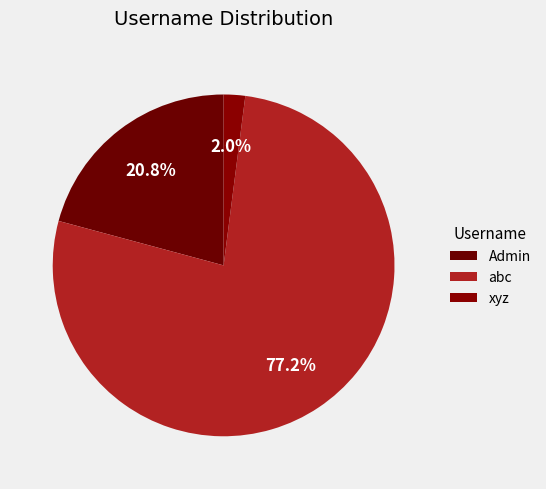

Which slice is the smallest?

xyz